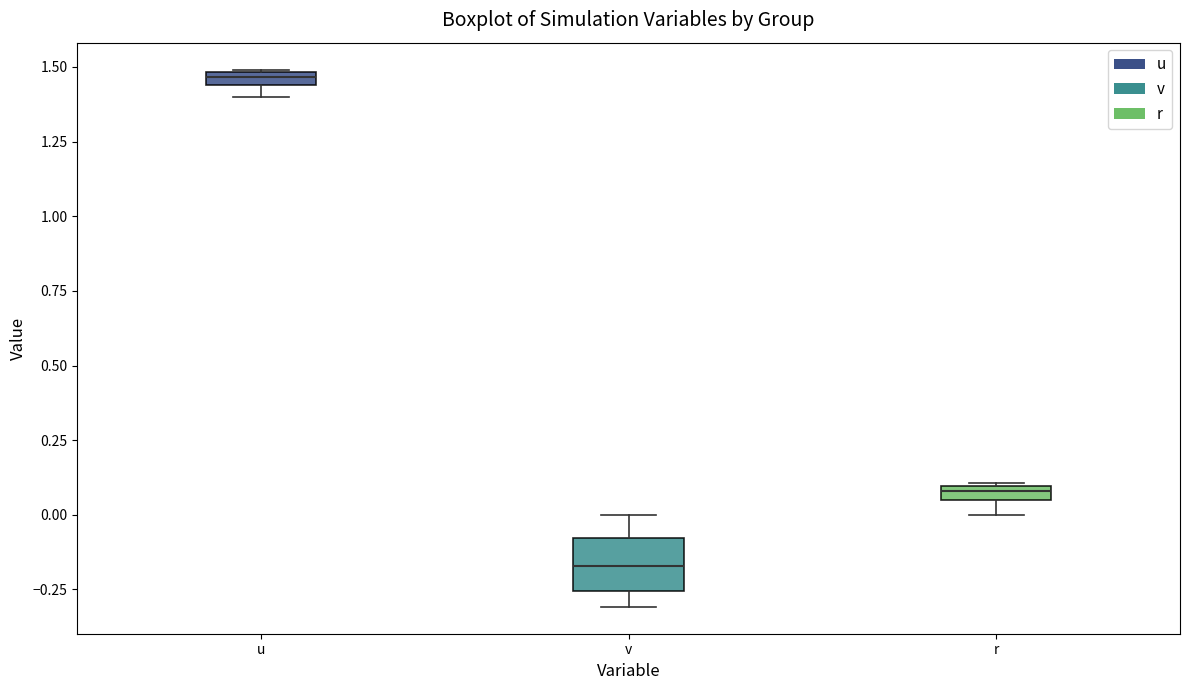

Which box's median line is the highest?

u